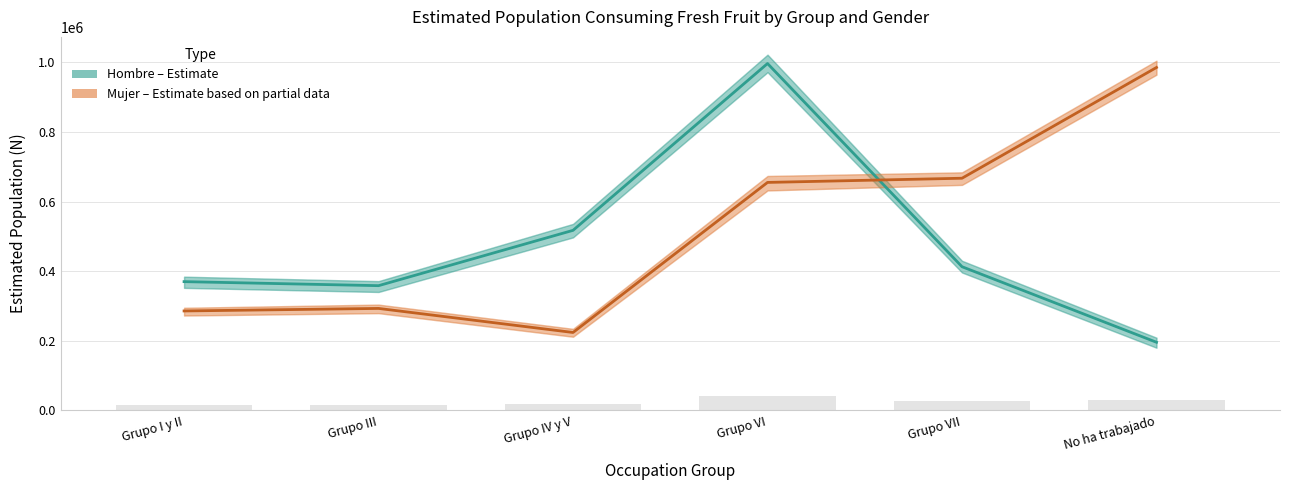

Between Grupo I y II and Grupo III, which series saw the biggest shift?

Hombre (Estimate)